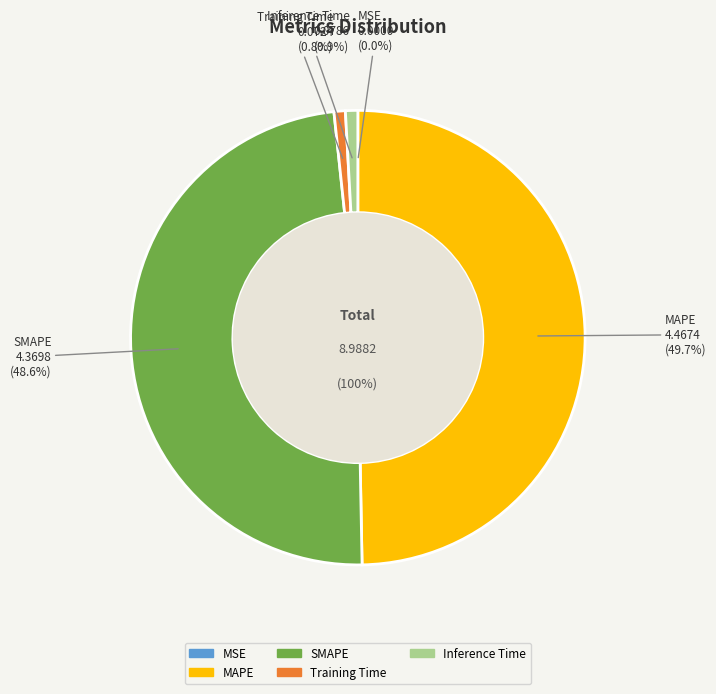

Count the number of slices in the pie.

5